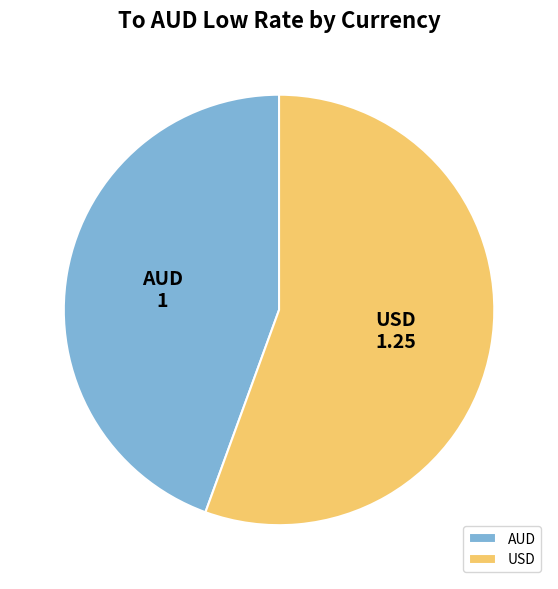

Is there a majority slice in this chart?

Yes